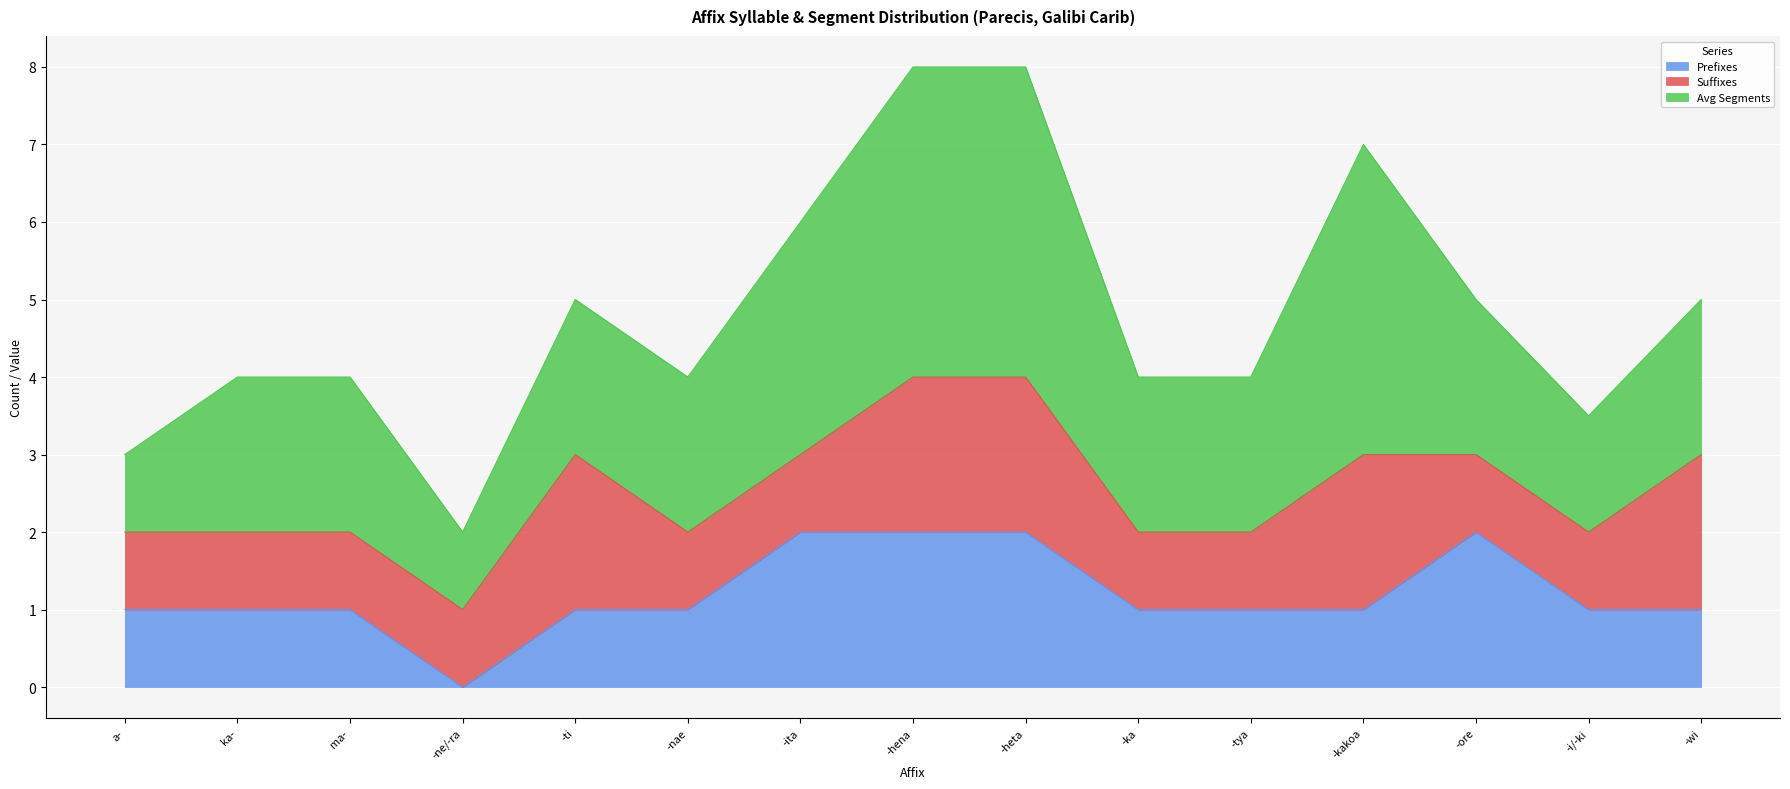

True or false: Avg Segments has more than 2 interior local peaks.

False